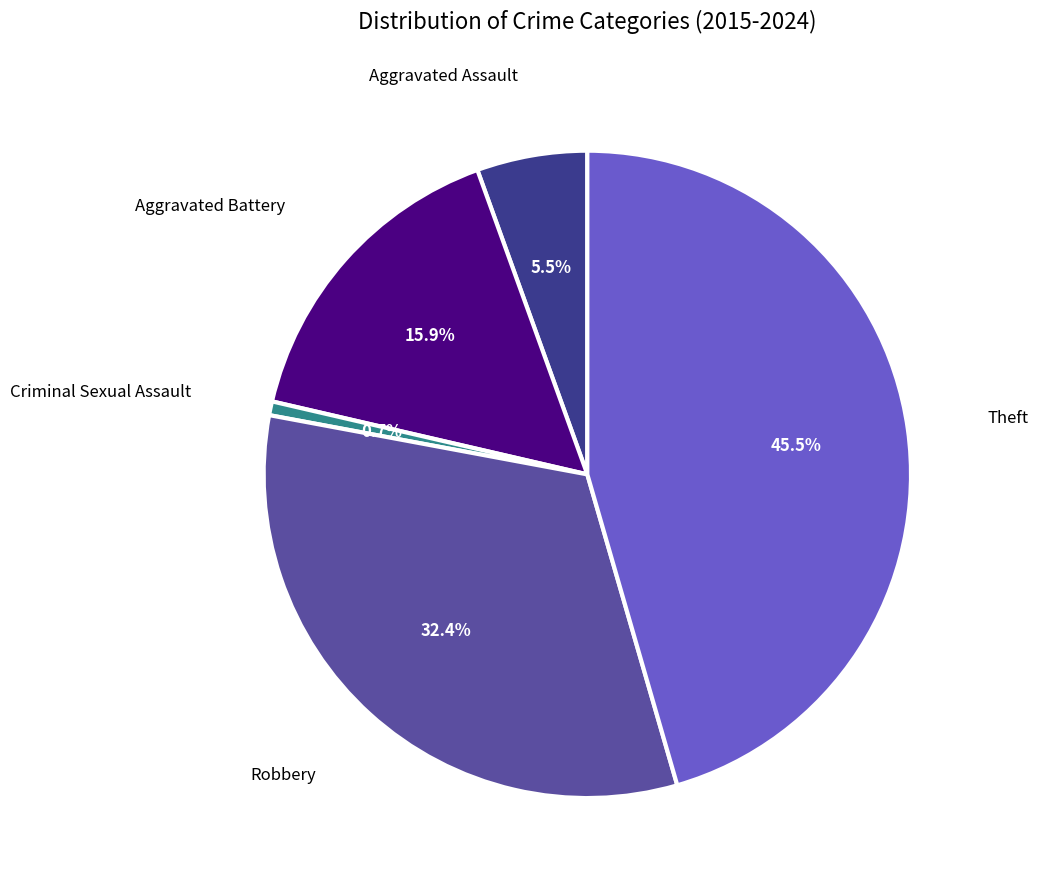

Is there a majority slice in this chart?

No